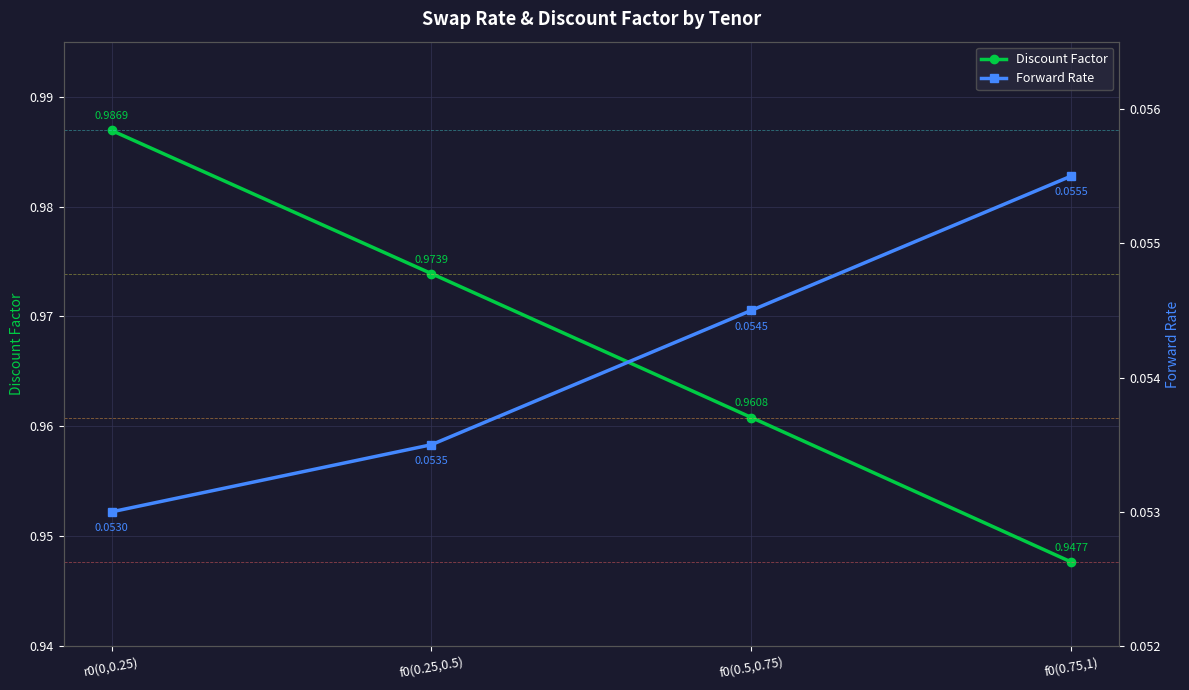

At f0(0.5,0.75), list the series in order from largest to smallest.

Discount Factor, Forward Rate